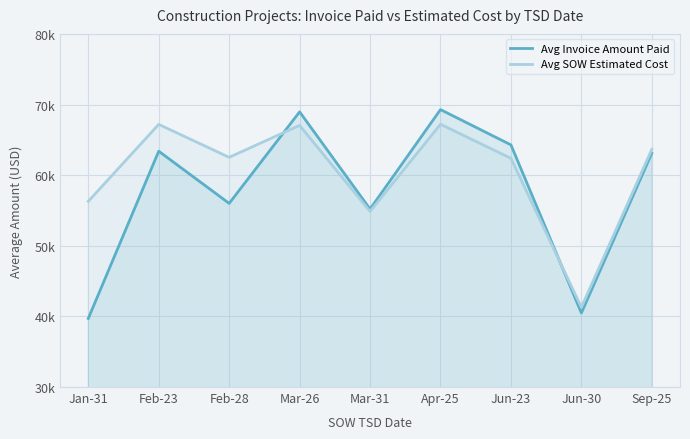

At how many categories does at least one series exceed 46544?

8